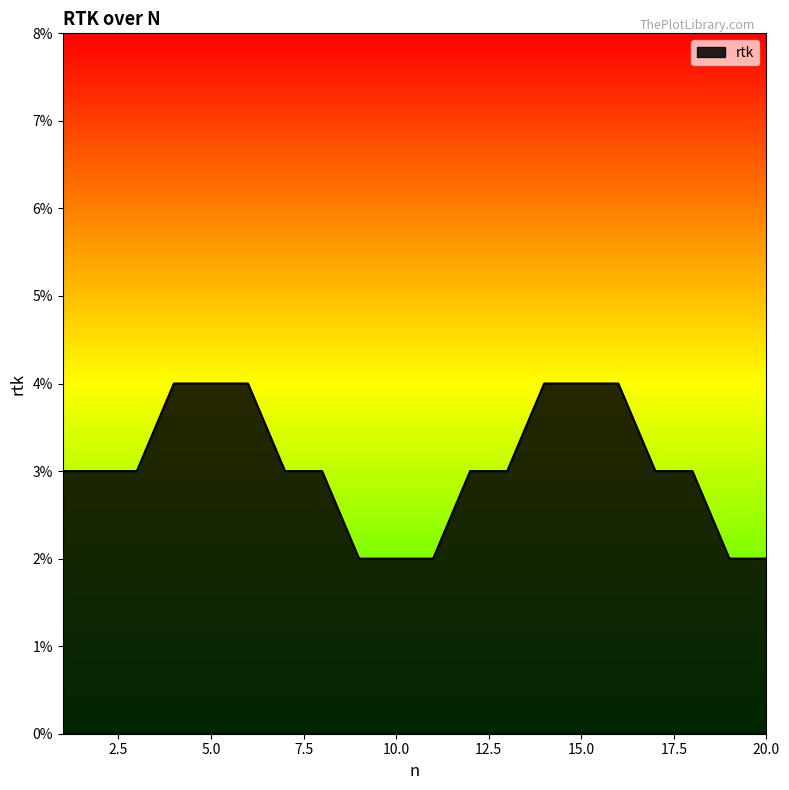

Which category has the lowest value across all series?

9